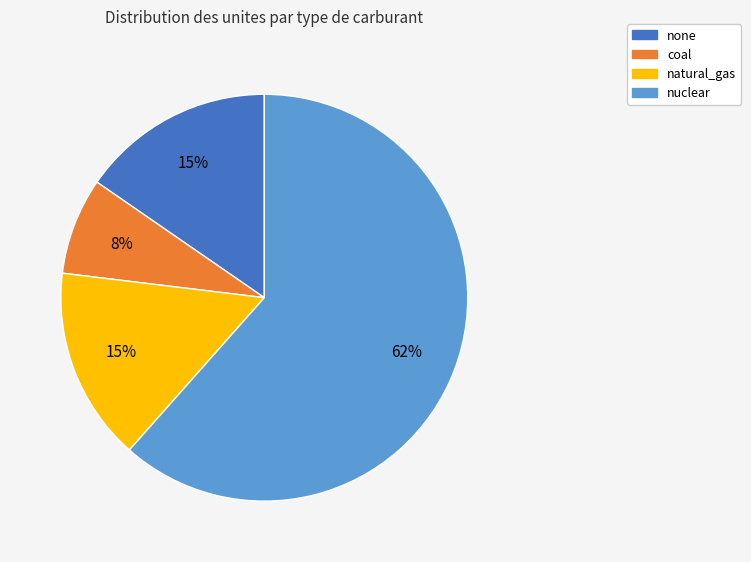

True or false: none accounts for 15% of the total.

True